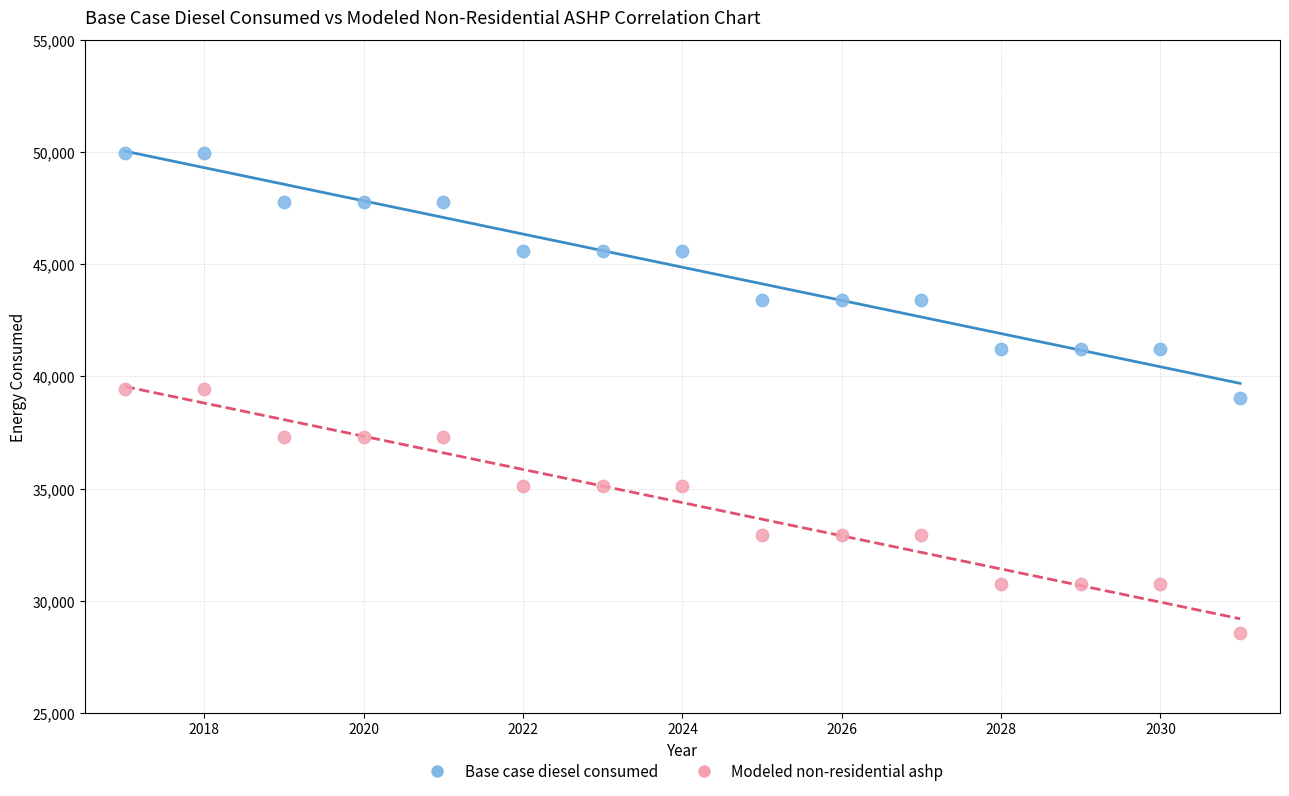

Which series reaches the minimum Y coordinate?

Modeled non-residential ashp